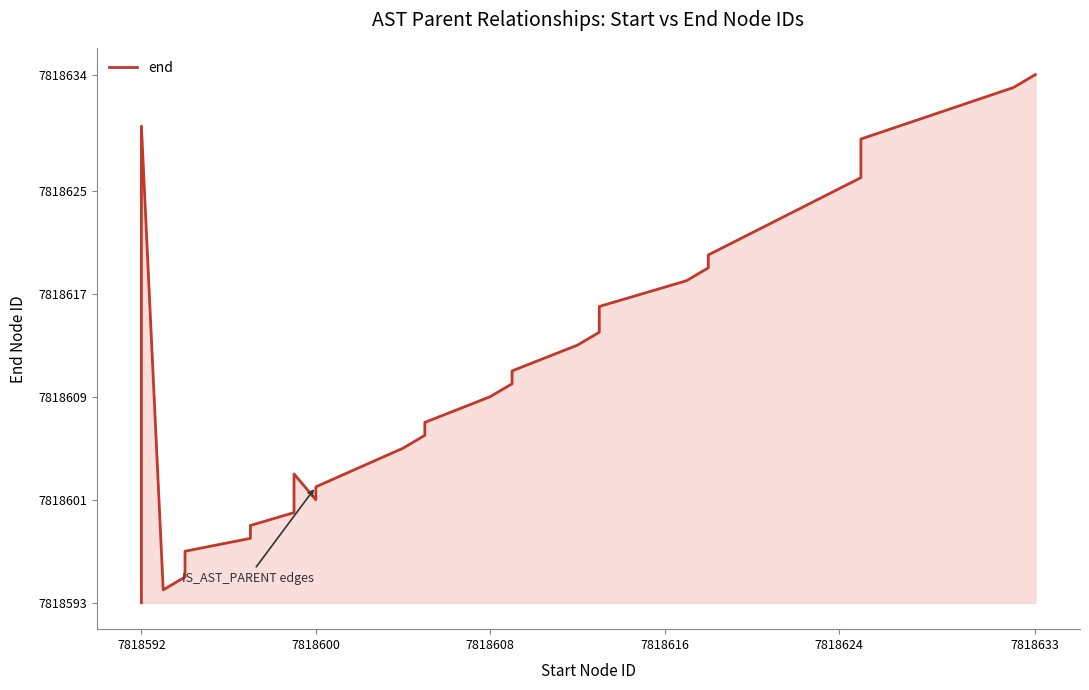

What is the value of the 20th point from the left?

7818601